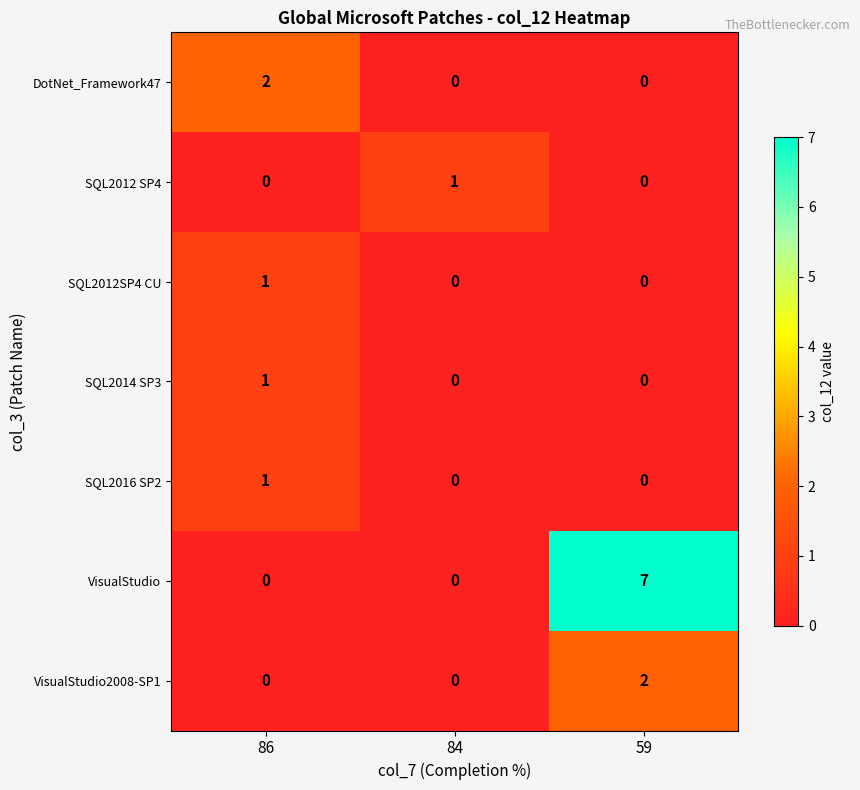

At how many categories does at least one series exceed 4?

1